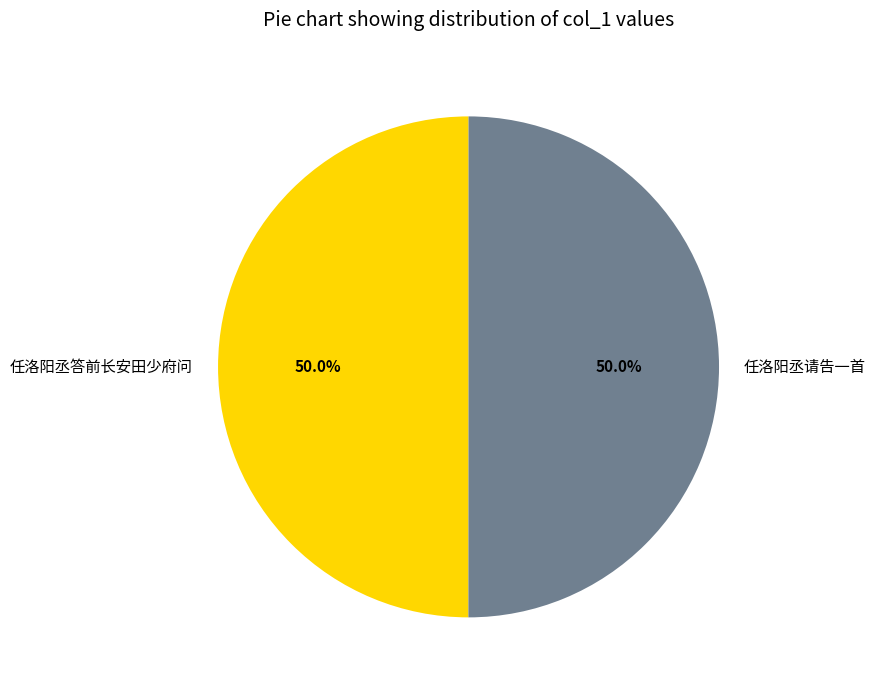

To the nearest percent, what is the difference between the largest and smallest slice percentages?

0%